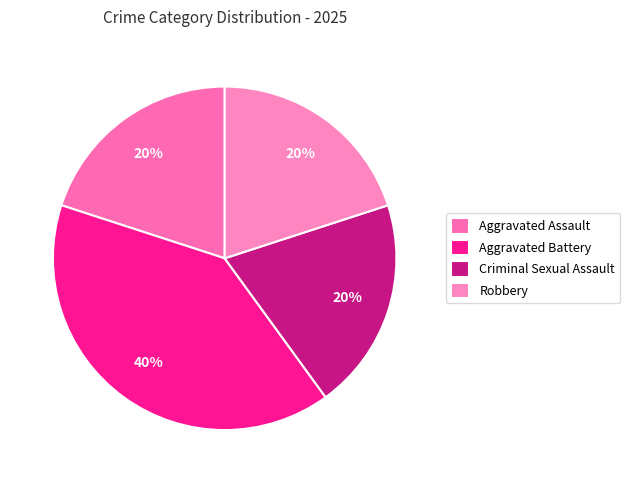

What percentage is the Criminal Sexual Assault slice, to the nearest percent?

20%